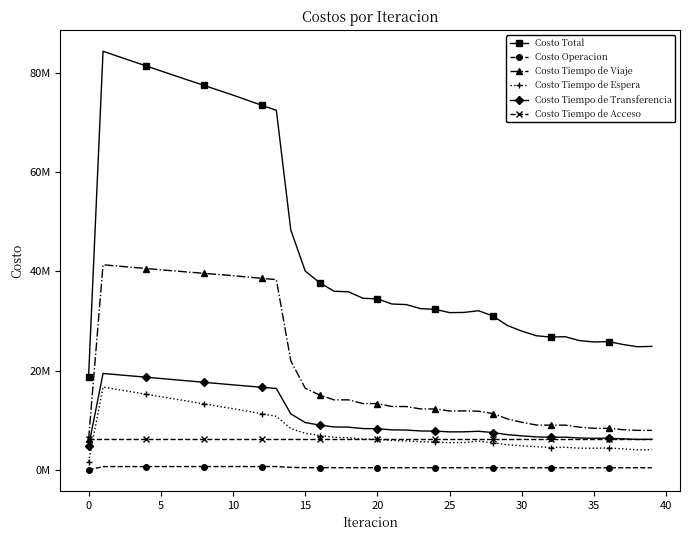

Is this an area chart (filled region under the line)?

No